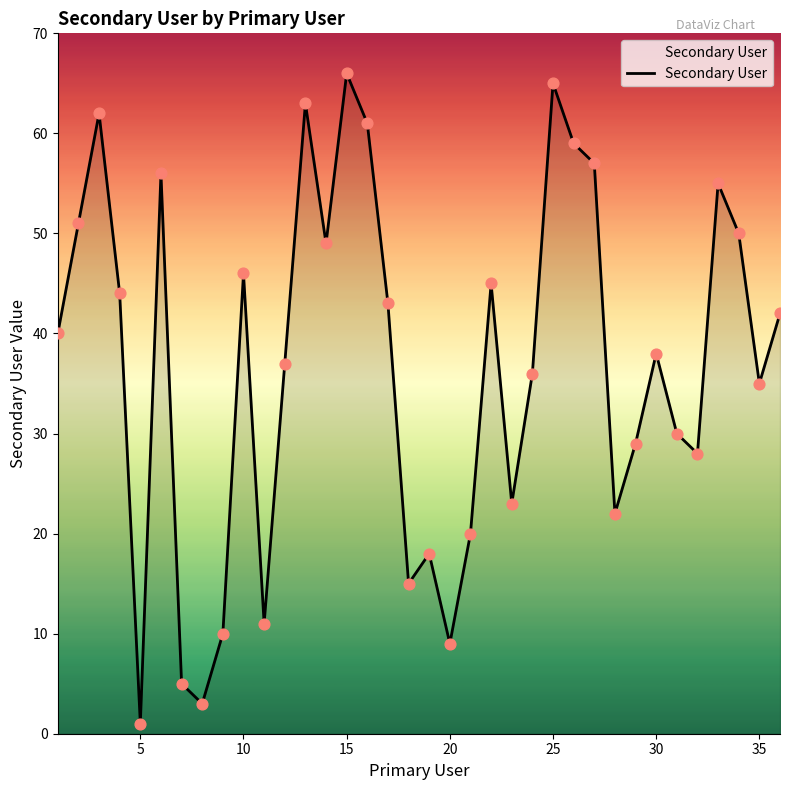

What is the difference between the maximum and minimum values?

65